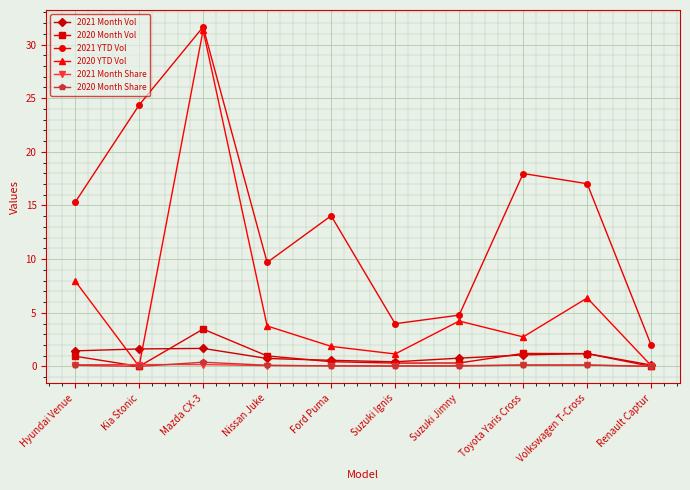

What is the difference between the maximum and minimum values in the 2020 Month Share series?

0.4